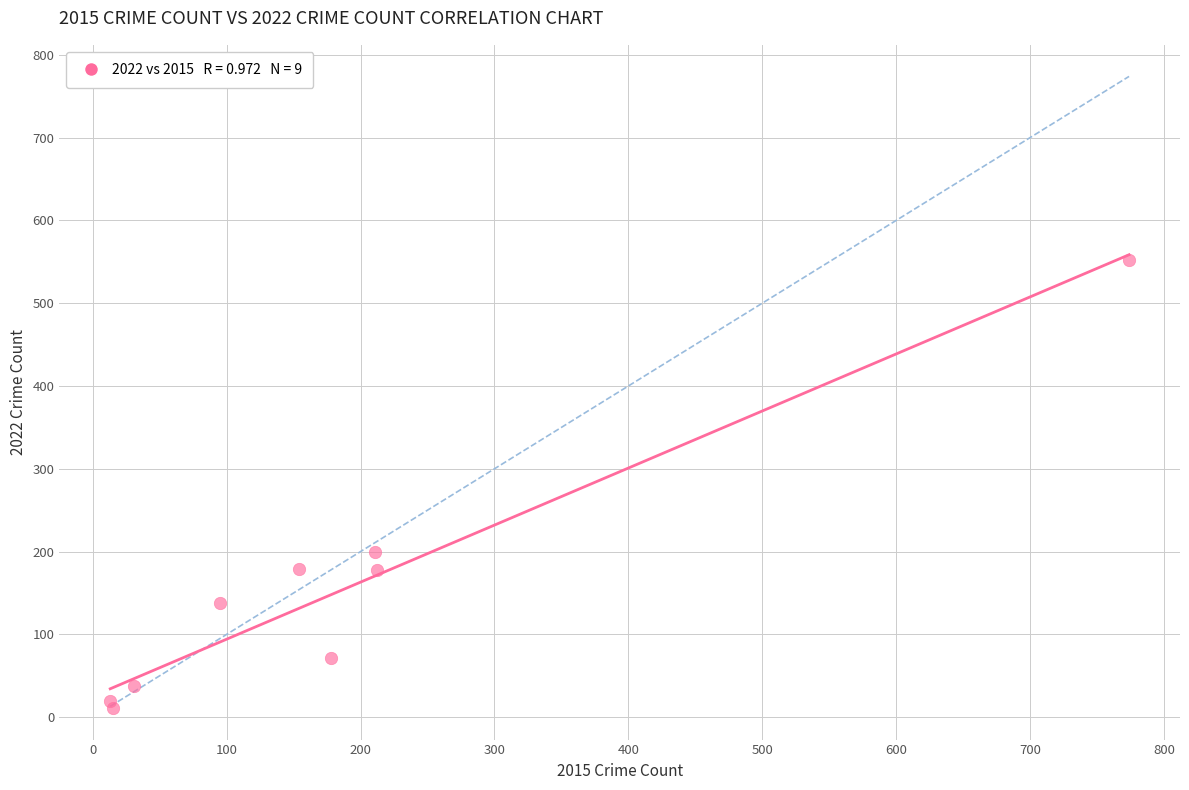

What Y value in the scatter plot is closest to 281?

200